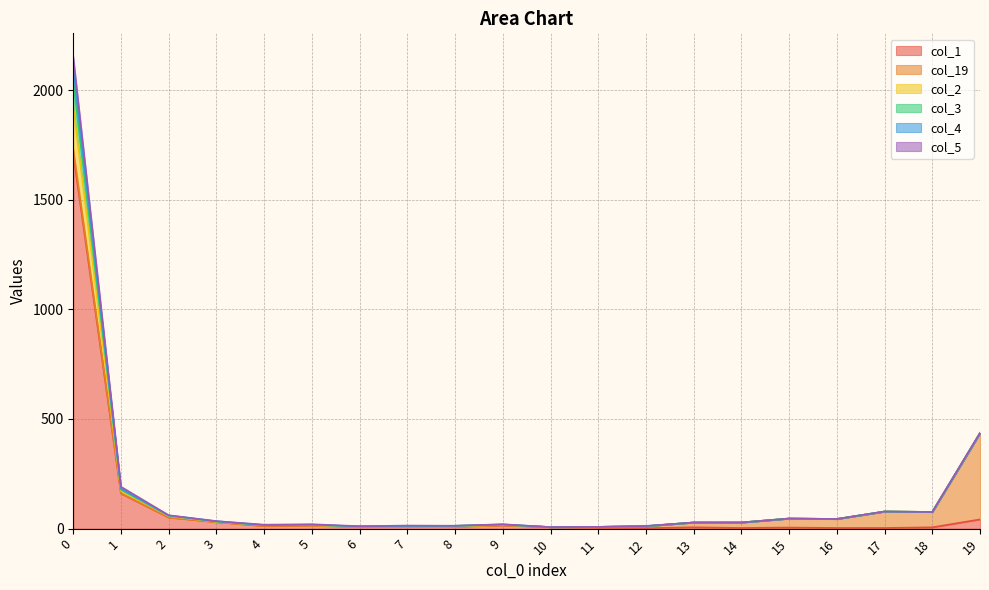

Between 7 and 12, which series saw the biggest shift?

col_19